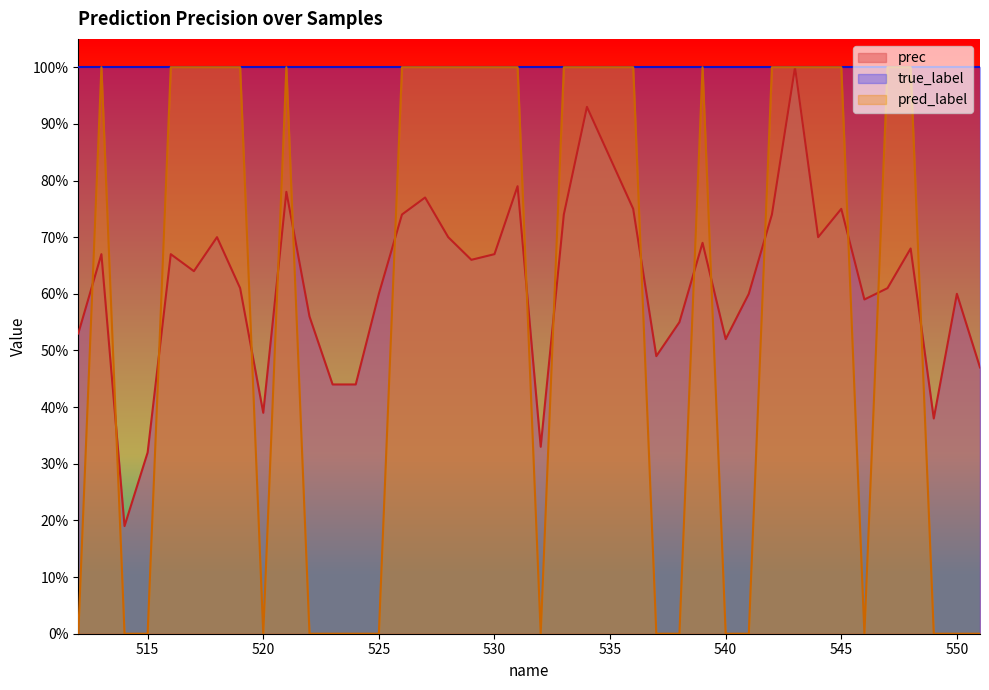

How many intersections are there between prec and pred_label?

16